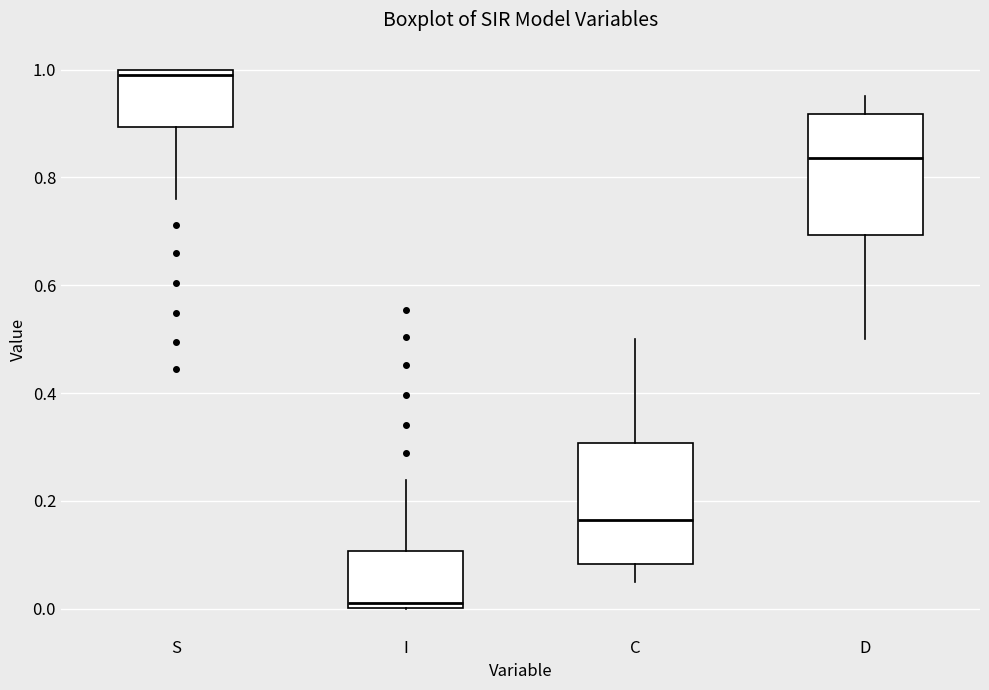

Which box's median line is the lowest?

I